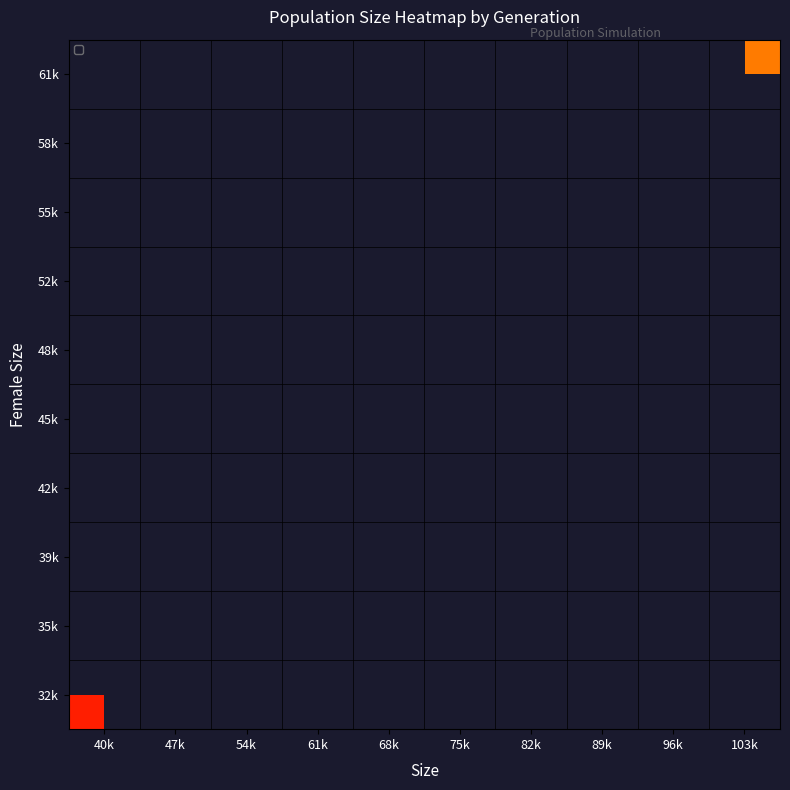

List the series in order of their peak value, lowest first.

32k, 35k, 39k, 42k, 45k, 48k, 52k, 55k, 58k, 61k